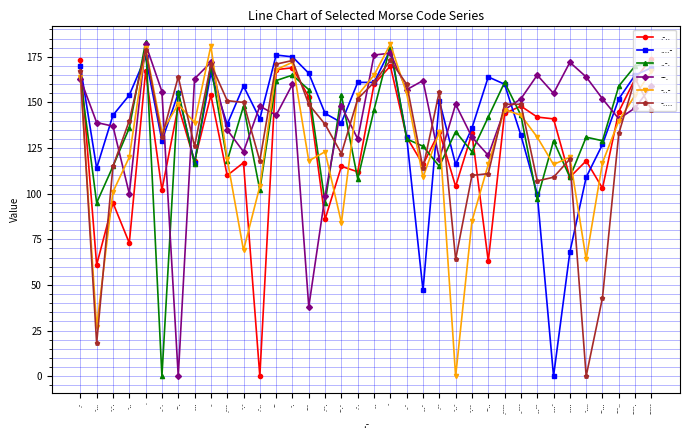

What is the difference between the maximum and minimum values in the .-.. series?

174